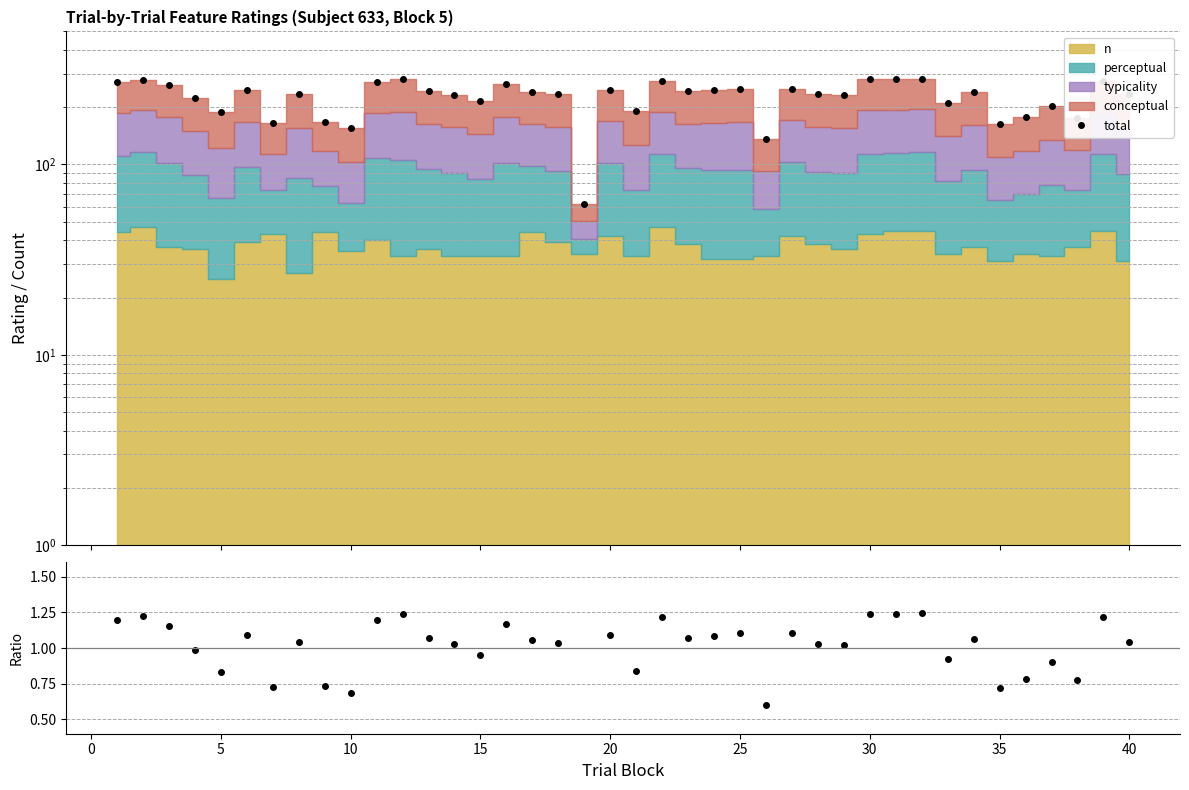

What is the average value of the total series?

226.3